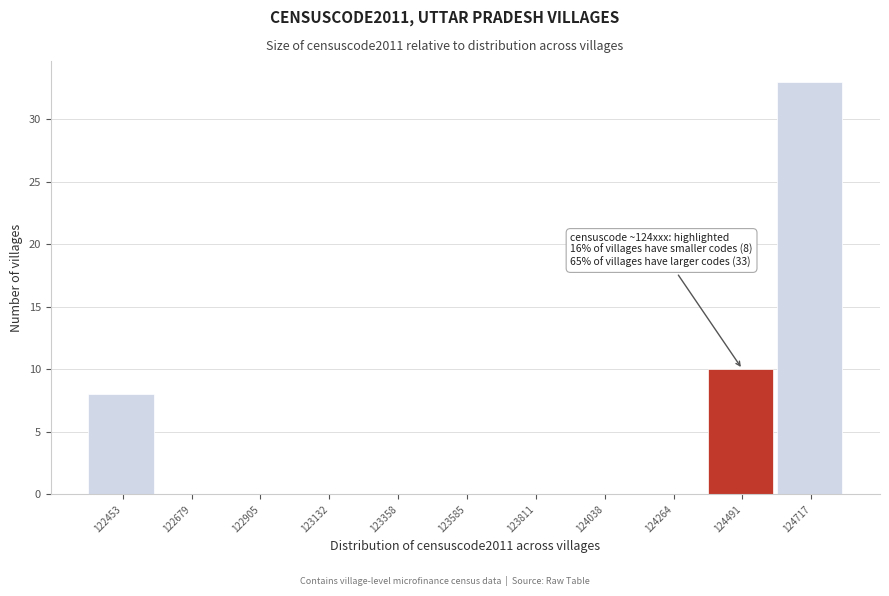

Reading left to right, what are all the values shown in this chart?

122453=8	122679=0	122905=0	123132=0	123358=0	123585=0	123811=0	124038=0	124264=0	124491=10	124717=33